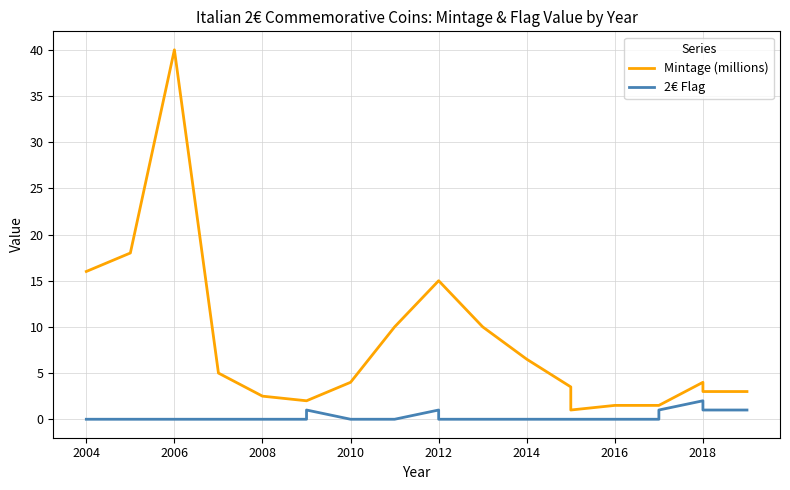

Count the number of data series in this chart.

2